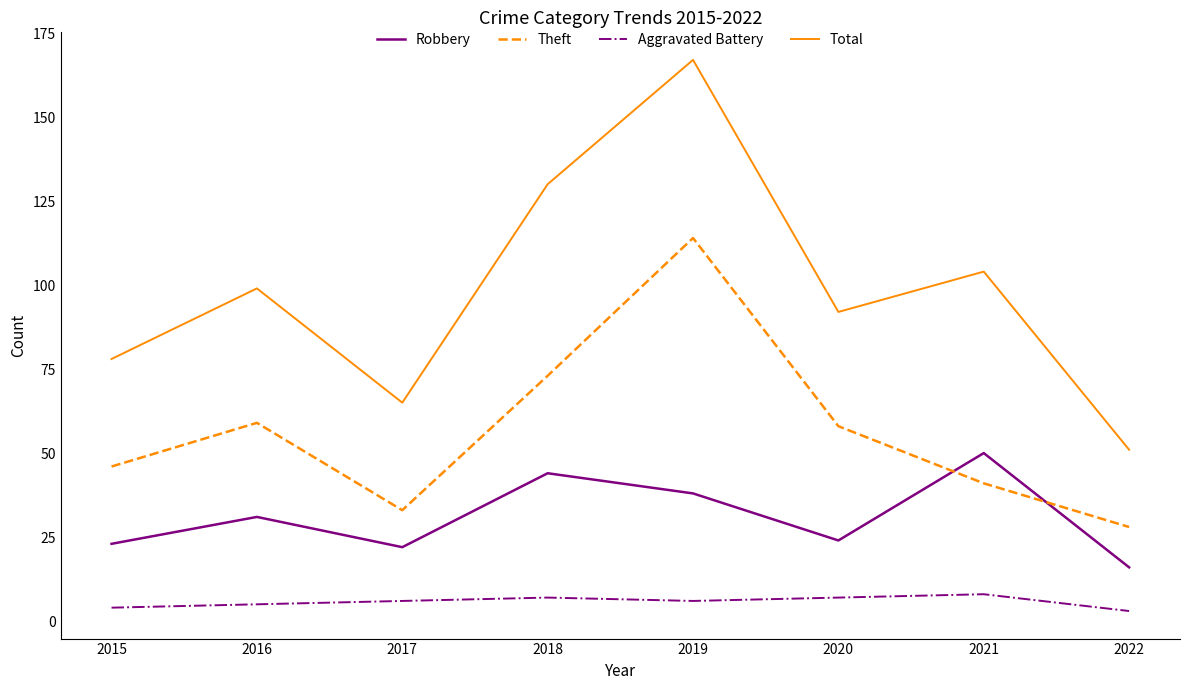

In Aggravated Battery, how many points are higher than both neighbors (excluding endpoints)?

2